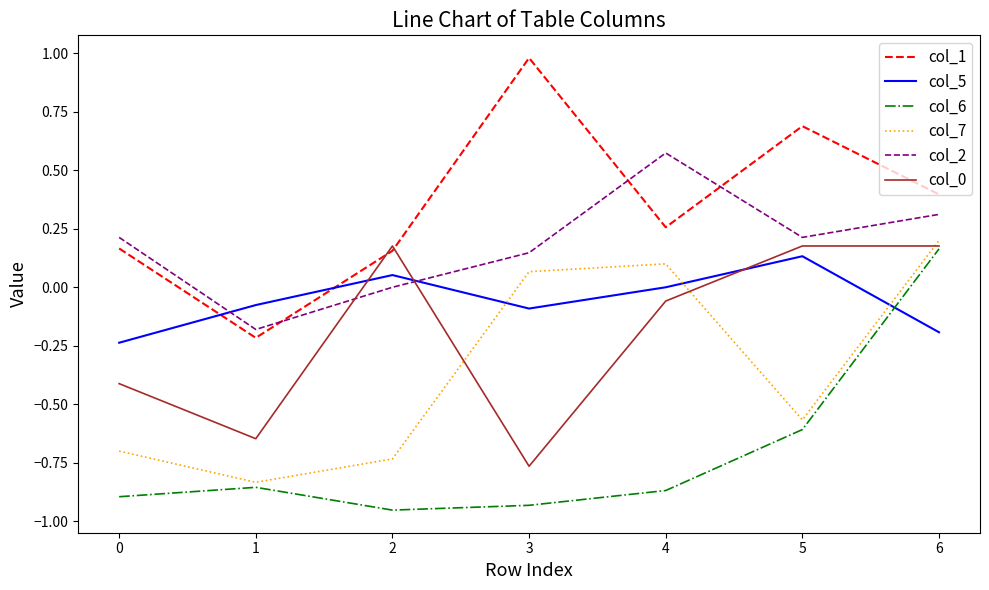

Which series has the largest range (max minus min)?

col_1